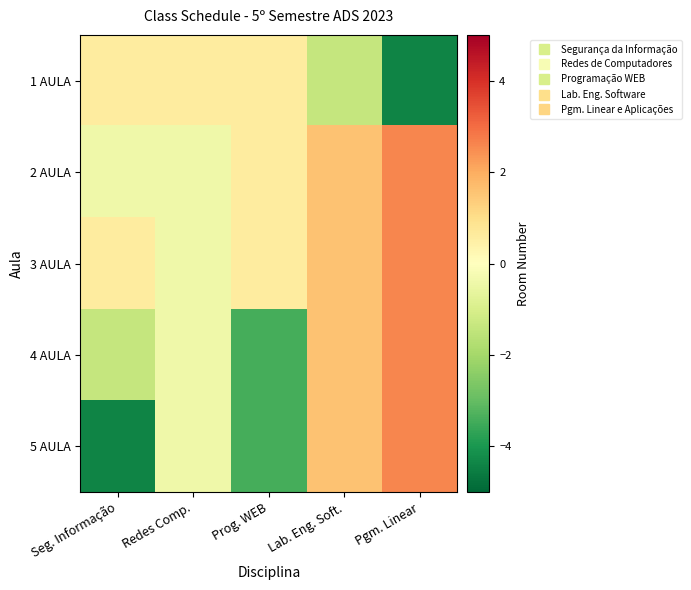

Which series has the largest total across all categories?

3 AULA